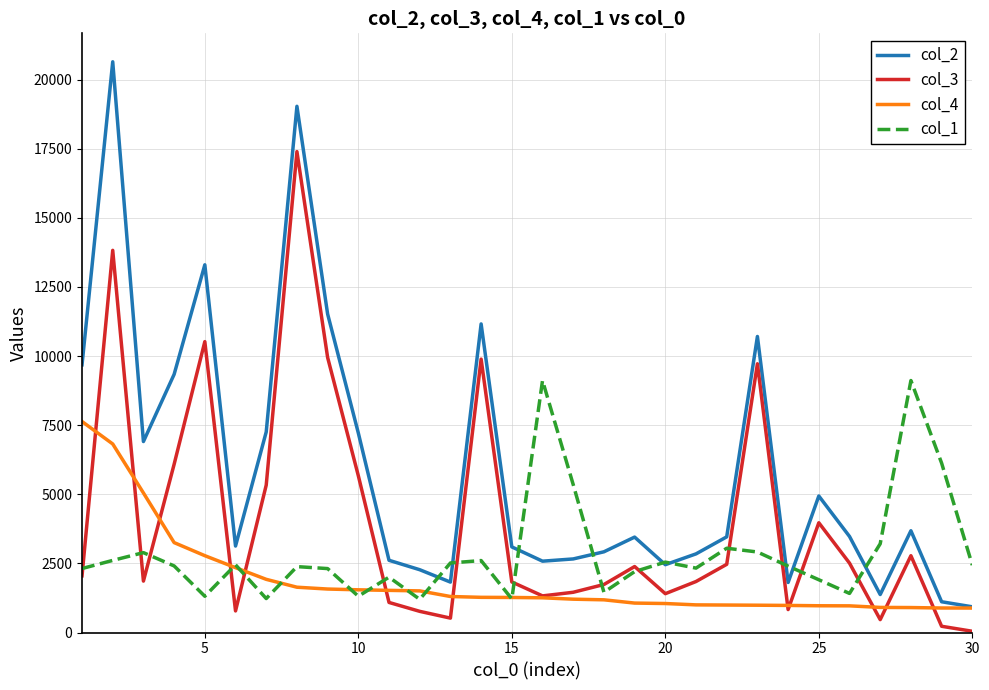

Is this an area chart (filled region under the line)?

No